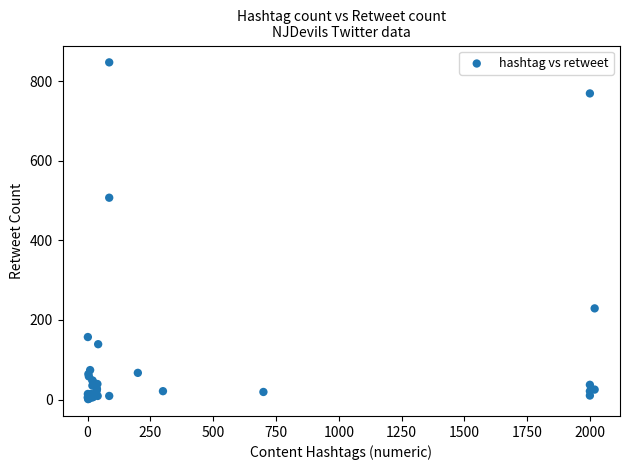

What Y value in the scatter plot is closest to 424?

507